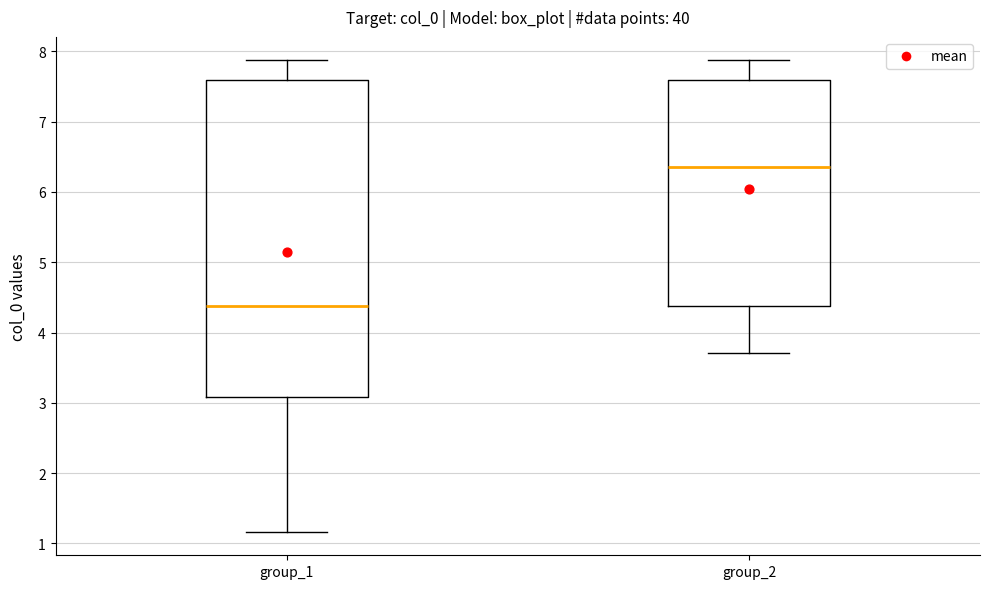

Reading left to right, transcribe this box plot: for each box, give where its median line is, the range the box spans, and where its two whiskers end, as read against the y-axis. The values are not printed on the chart, so give them approximately, as read against the axis.

group_1: median 4.4, box 3.1 to 7.6, whiskers 1.2 to 7.9
group_2: median 6.4, box 4.4 to 7.6, whiskers 3.7 to 7.9